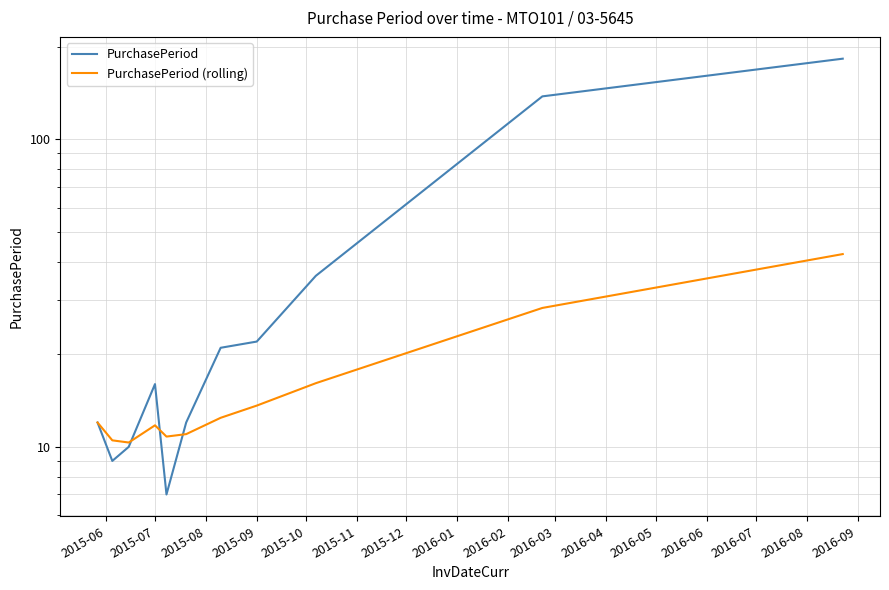

How many data points does each series have?

11